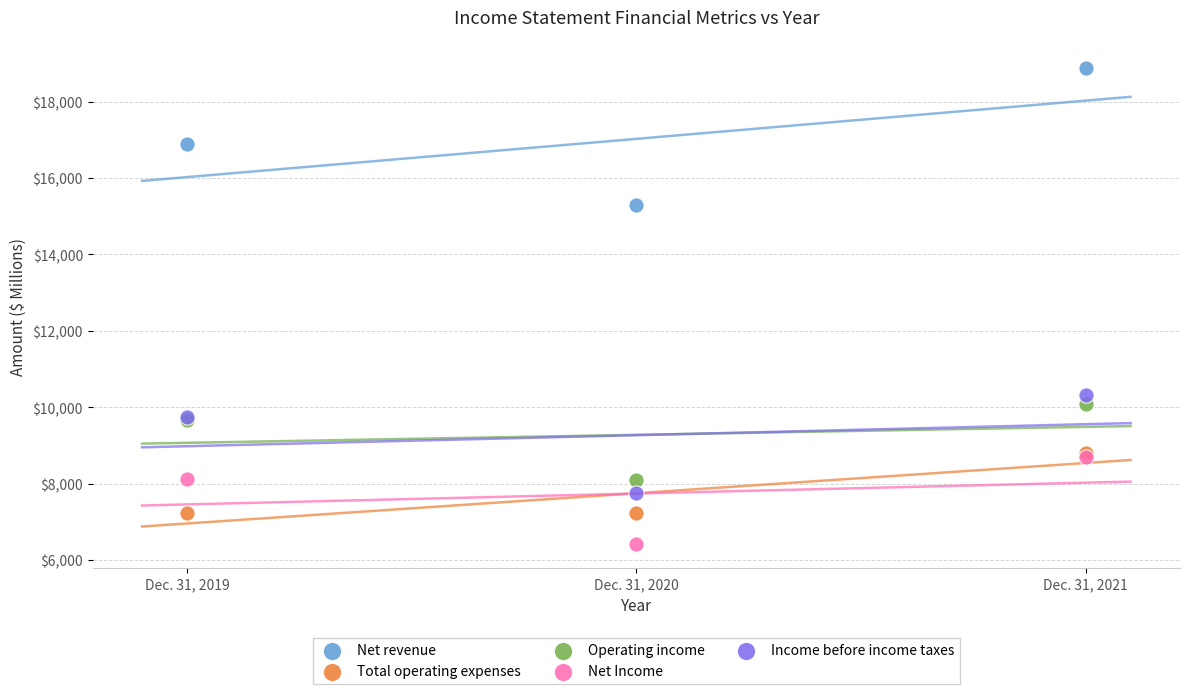

Across all series, what Y value is closest to 12647?

10307